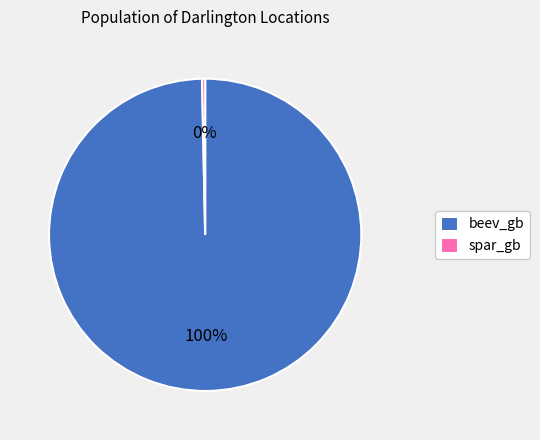

Do beev_gb and spar_gb together represent more than half of the pie?

Yes